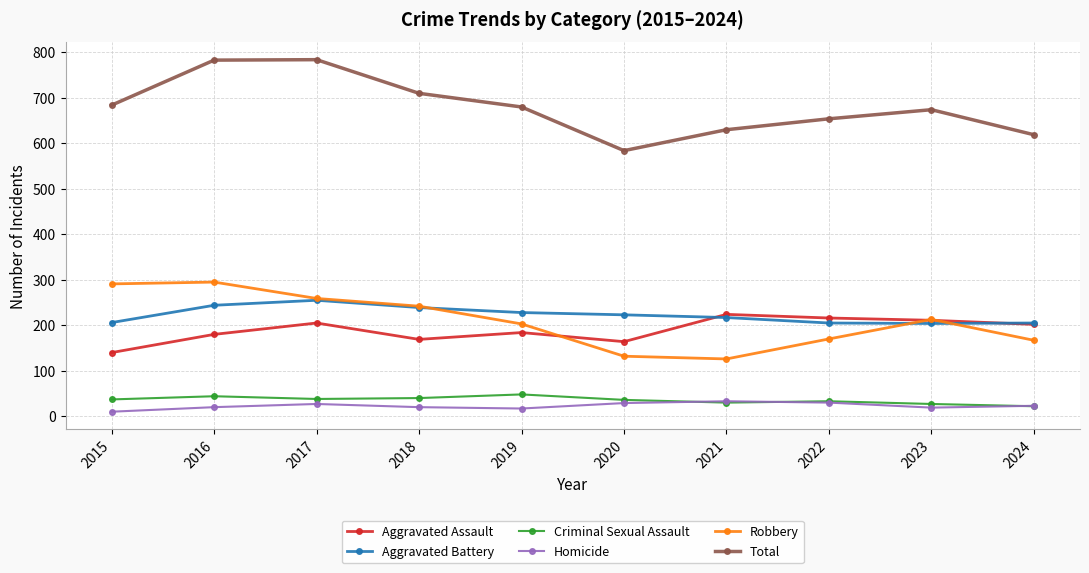

How many lines are shown in the chart?

6